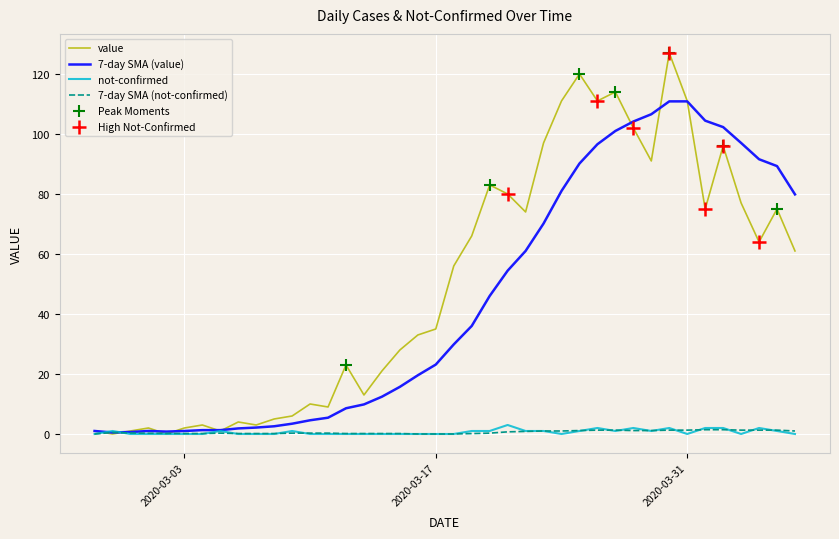

Which series has the largest range (max minus min)?

value